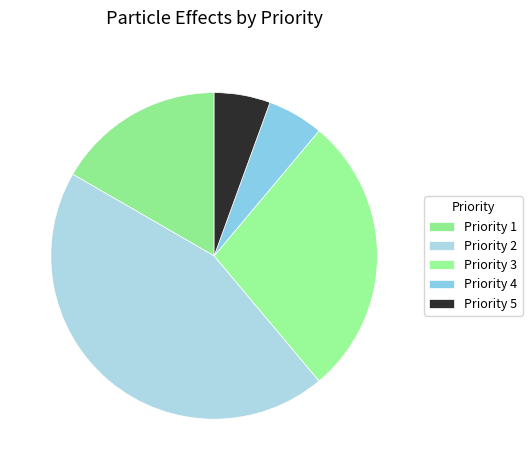

To the nearest percent, what is the difference between the Priority 2 and Priority 1 slice percentages?

28%